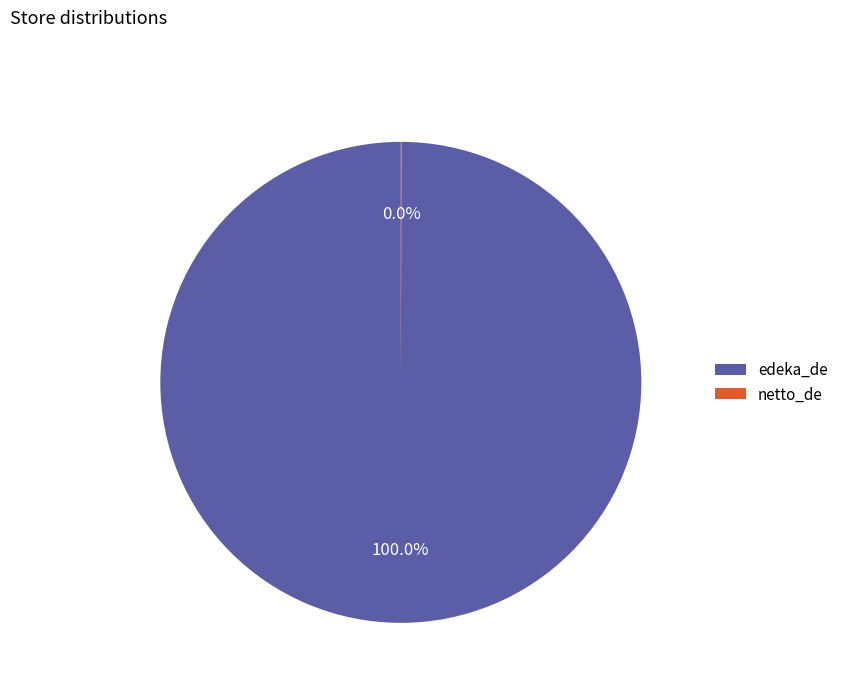

Which category accounts for the majority?

edeka_de